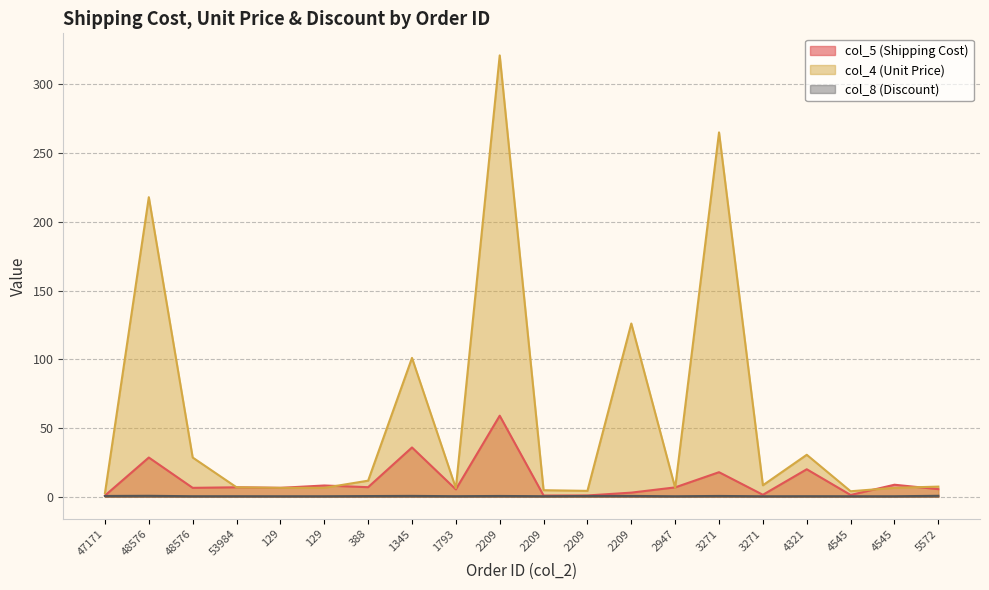

In col_5 (Shipping Cost), how many points are higher than both neighbors (excluding endpoints)?

8